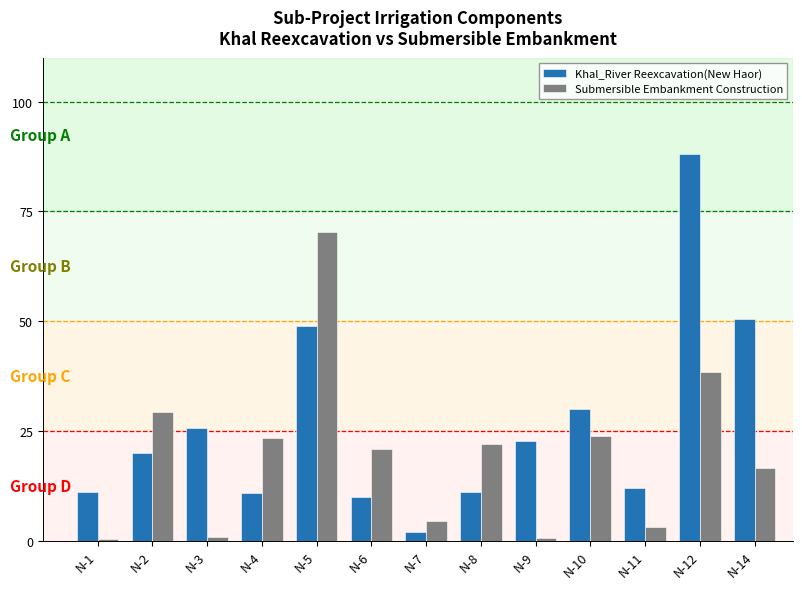

At which category is the sum across all series the highest?

N-12